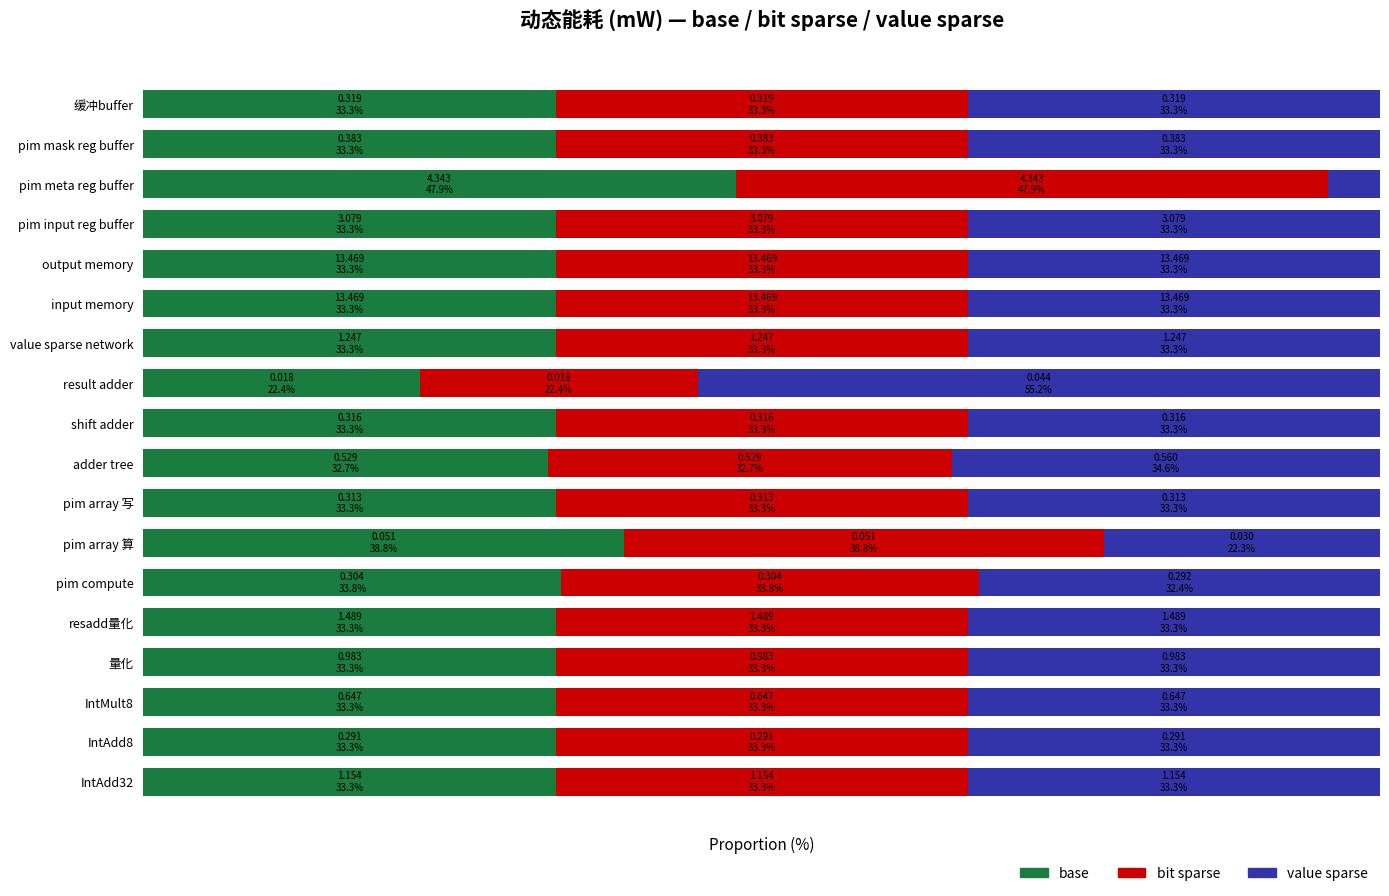

What are all the series names shown in the legend?

base, bit sparse, value sparse